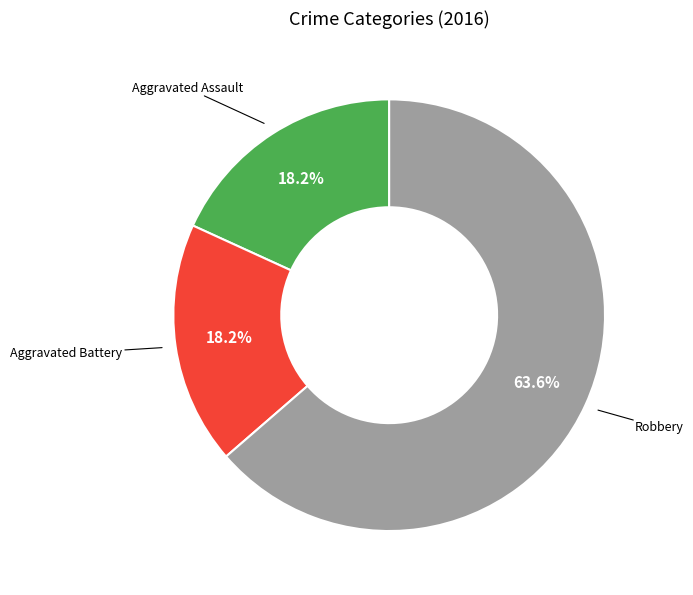

Does any single category account for the majority?

Yes